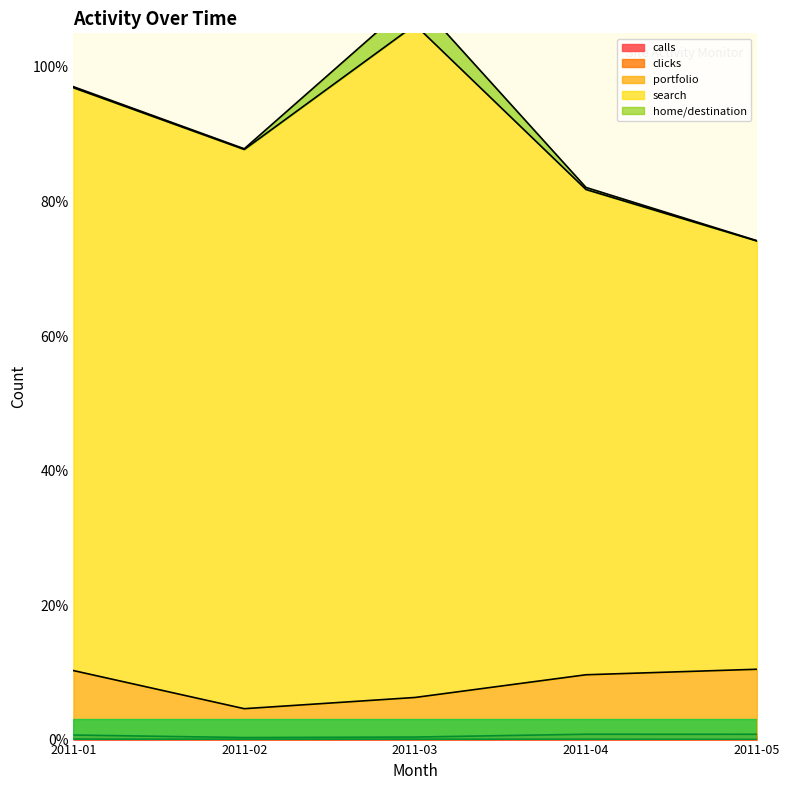

Does the chart display data point markers on the line(s)?

No